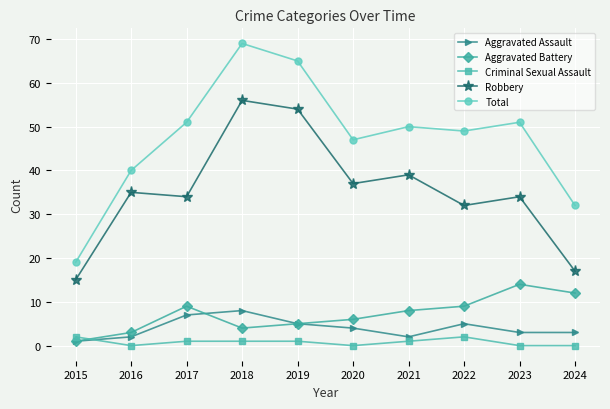

How many data points does each series have?

10